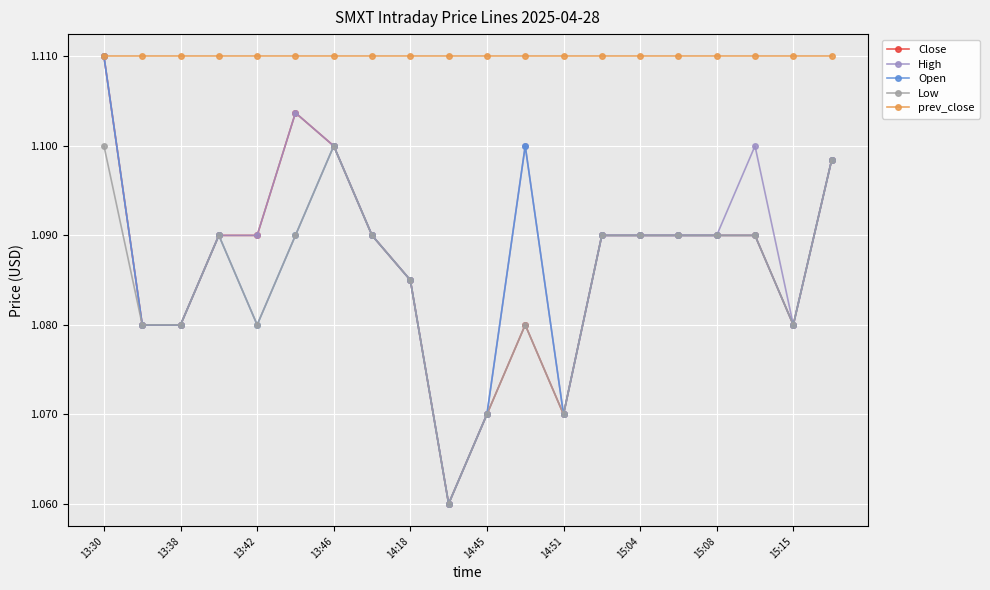

What is the sum of all Open values?

21.7